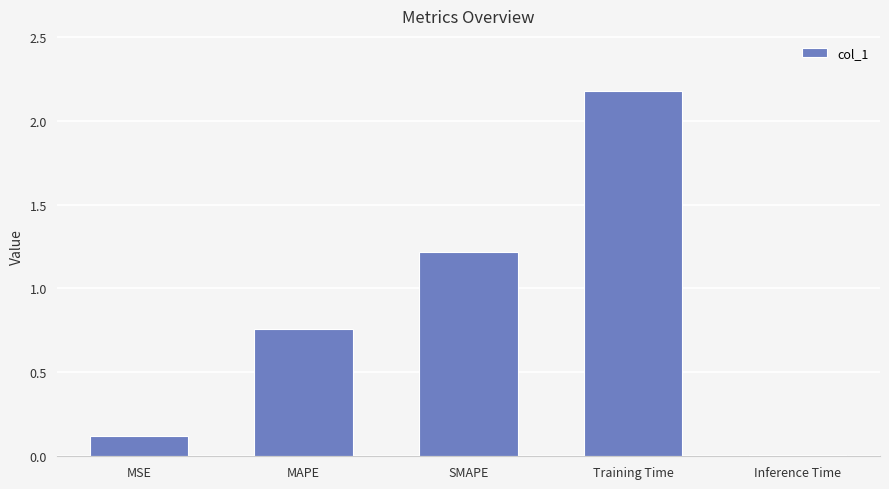

List the labels in order of value, largest first.

Training Time, SMAPE, MAPE, MSE, Inference Time